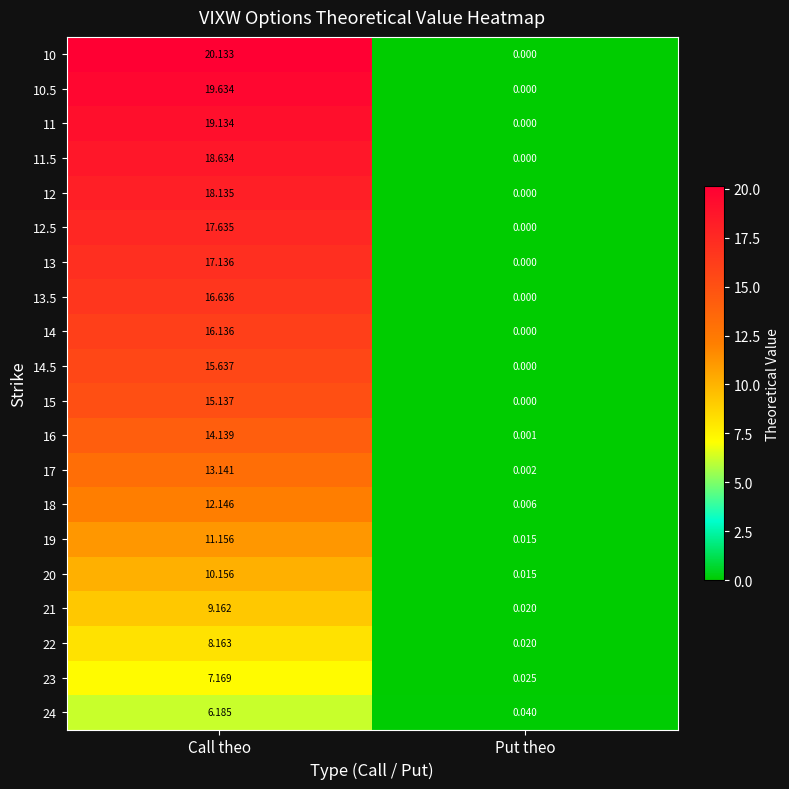

What is the total value across all series at Put theo?

0.1